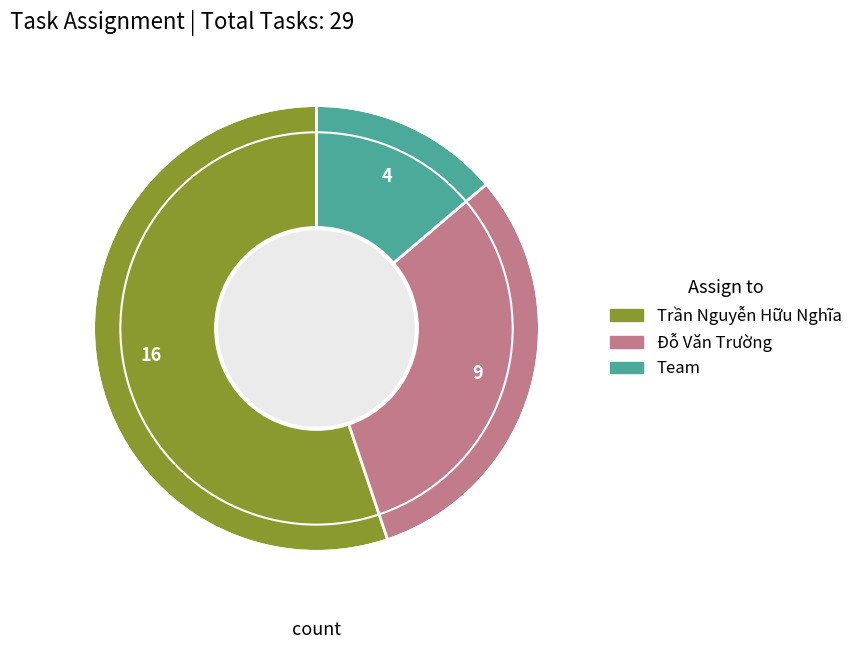

Rank the categories by value from lowest to highest.

Team, Đỗ Văn Trường, Trần Nguyễn Hữu Nghĩa